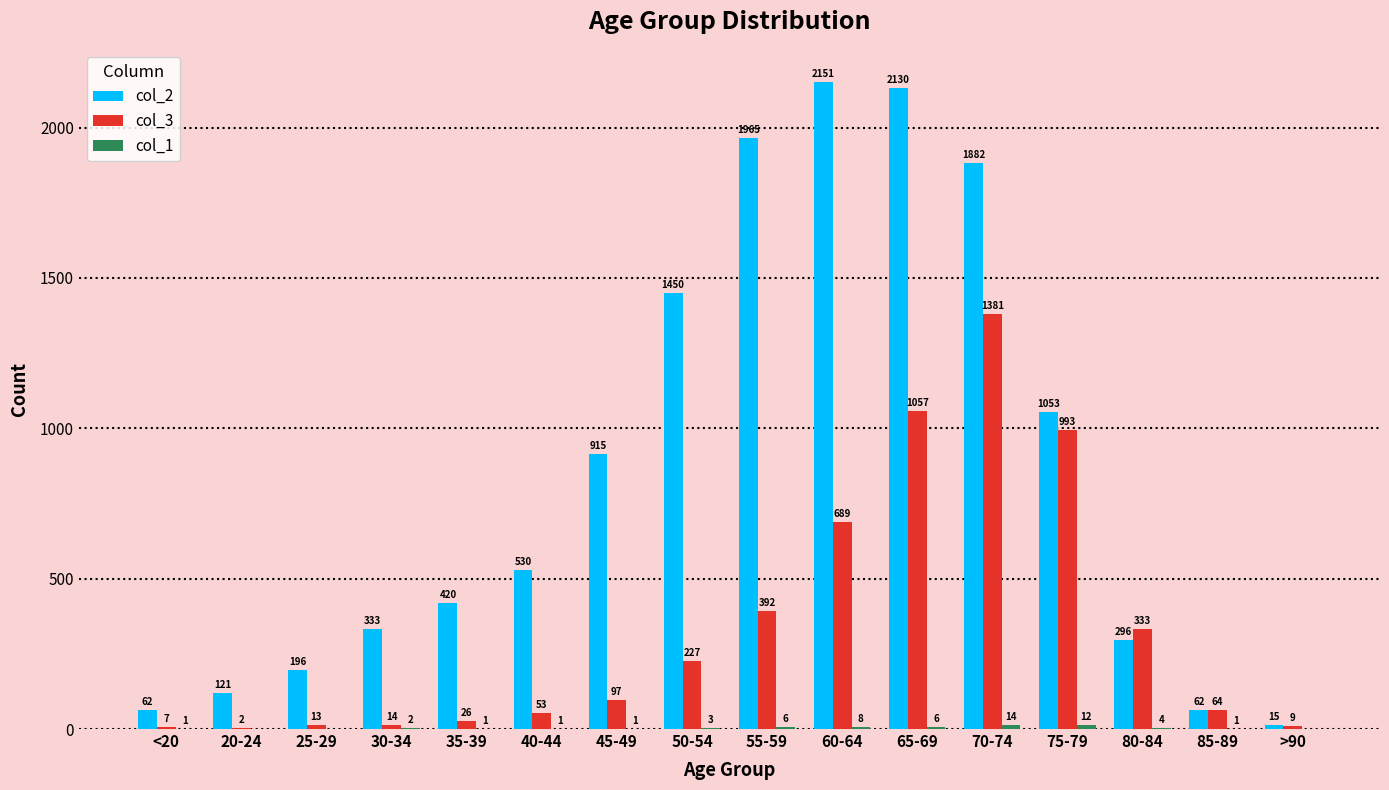

Which label corresponds to the largest value in the chart?

60-64